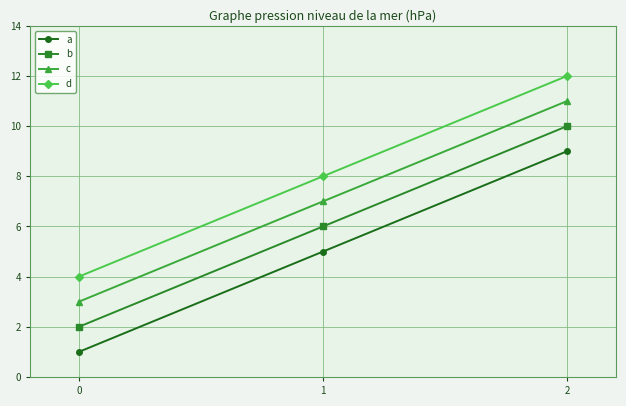

List the labels in order of b value, smallest first.

0, 1, 2